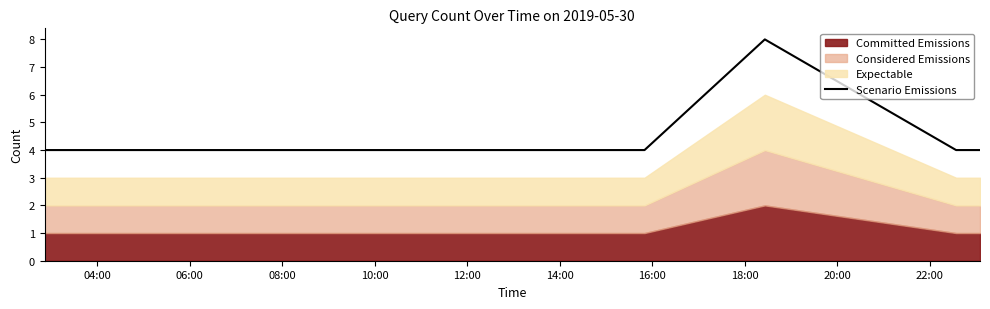

What is the minimum value for Scenario Emissions?

4